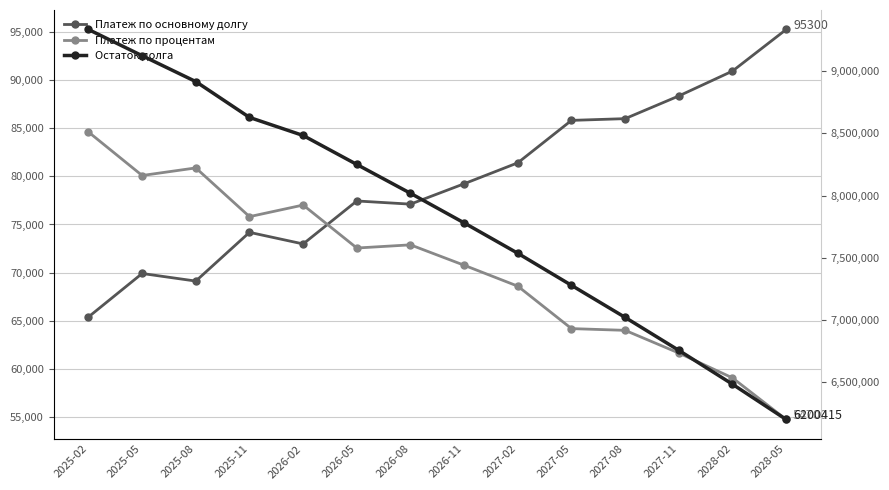

How many interior local valleys does the Платеж по основному долгу series have?

3